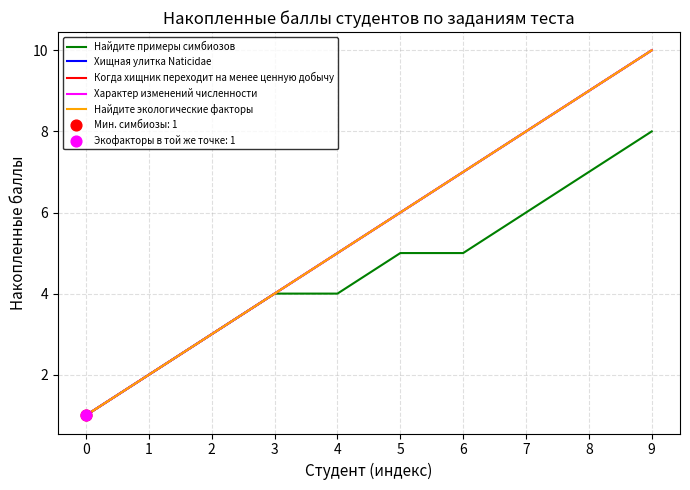

Does the chart have visible grid lines?

Yes